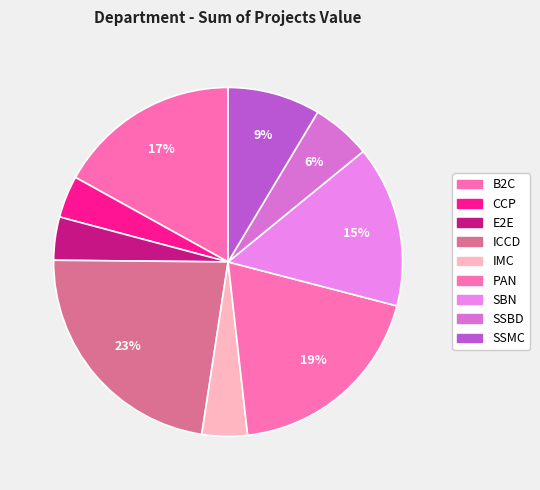

How many segments does this pie chart have?

9